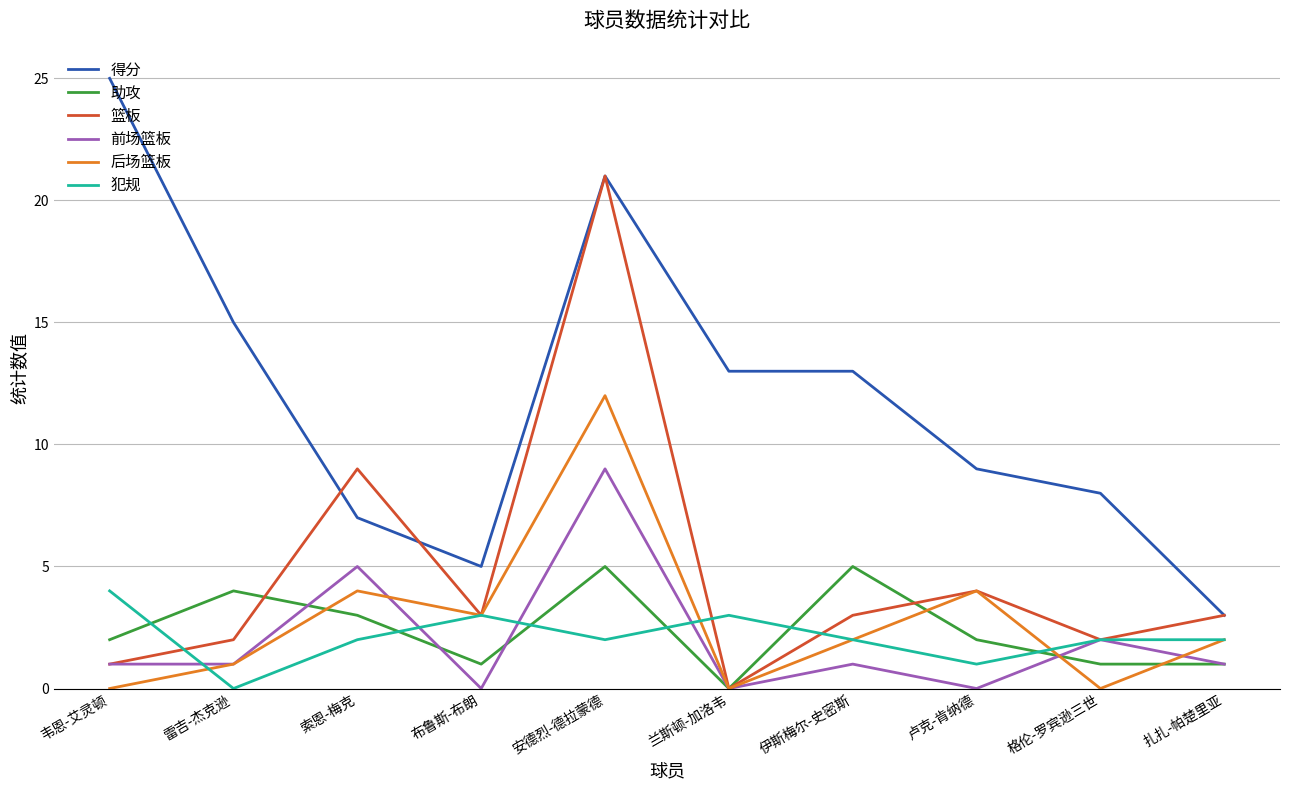

How many distinct data groups are displayed?

6